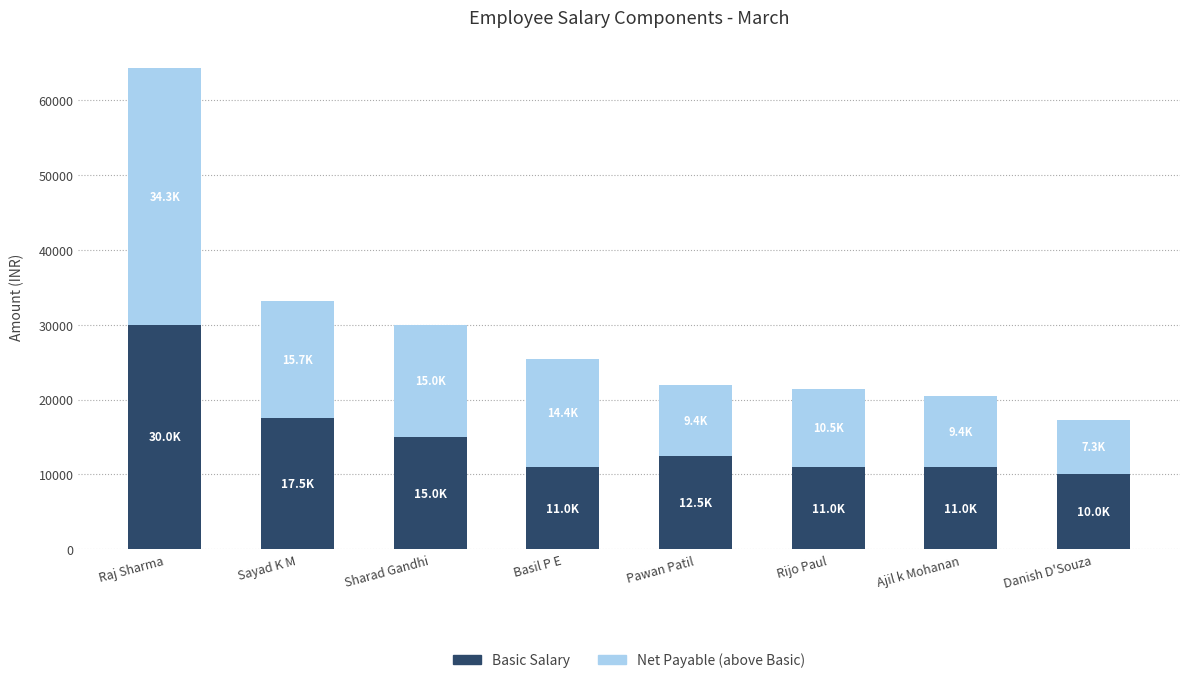

Reading right to left, what are the values for Basic Salary?

10000	11000	11000	12500	11000	15000	17500	30000